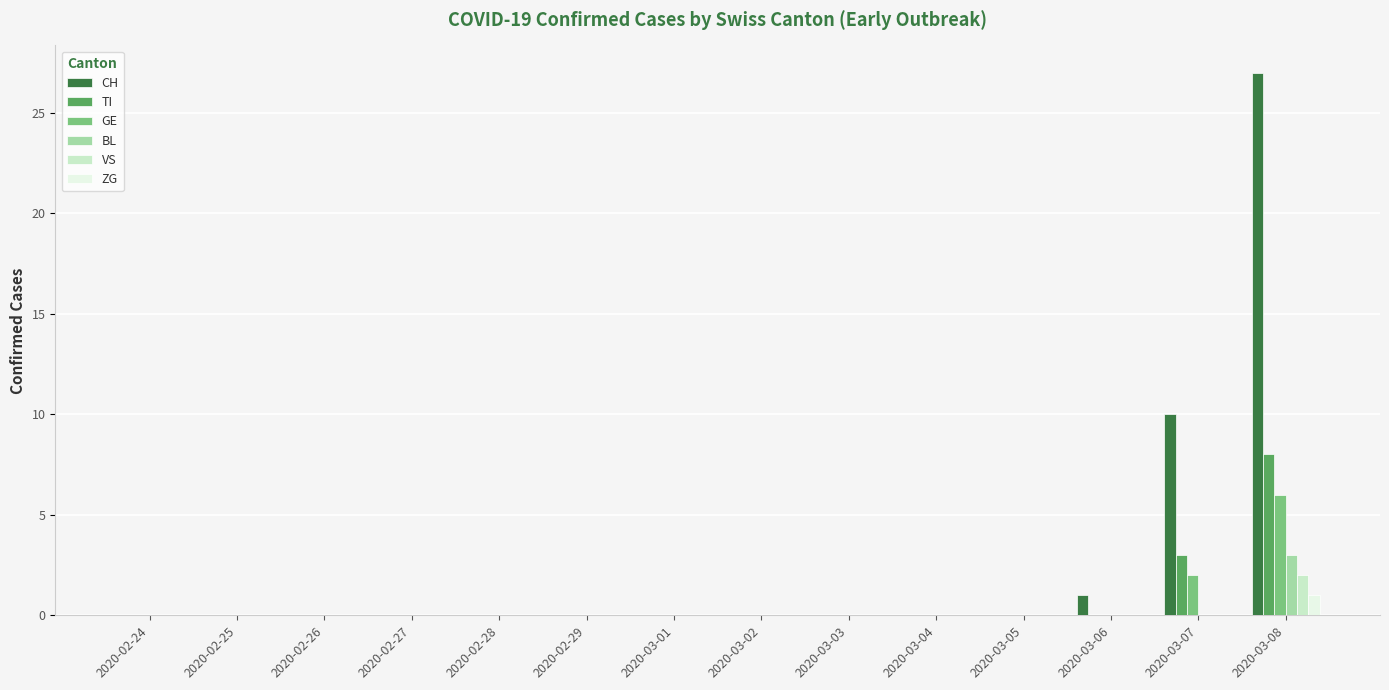

At which category is the sum across all series the highest?

2020-03-08